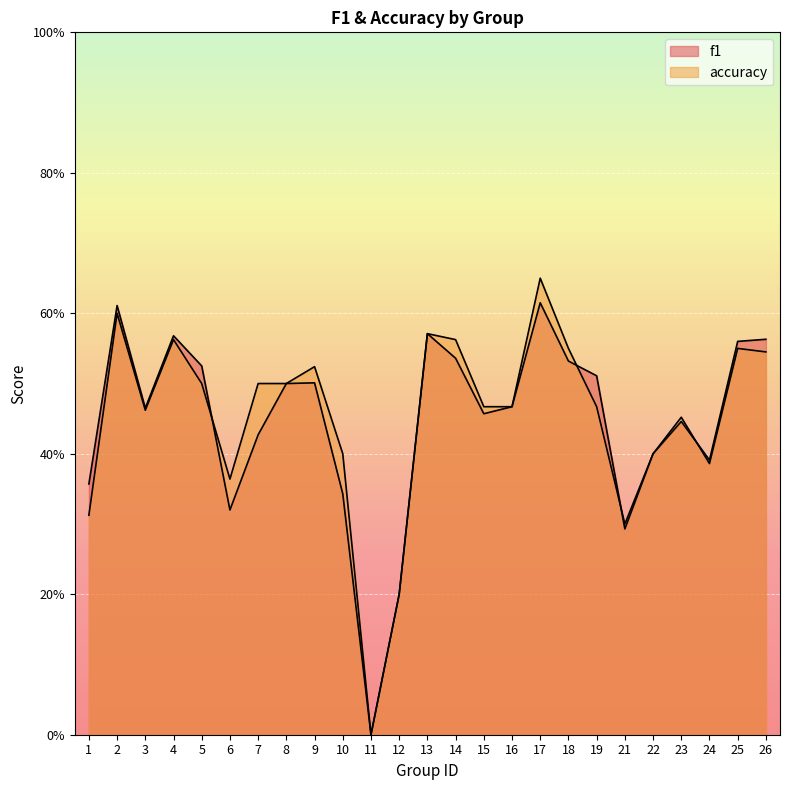

Where do f1 and accuracy first cross each other?

5 and 6